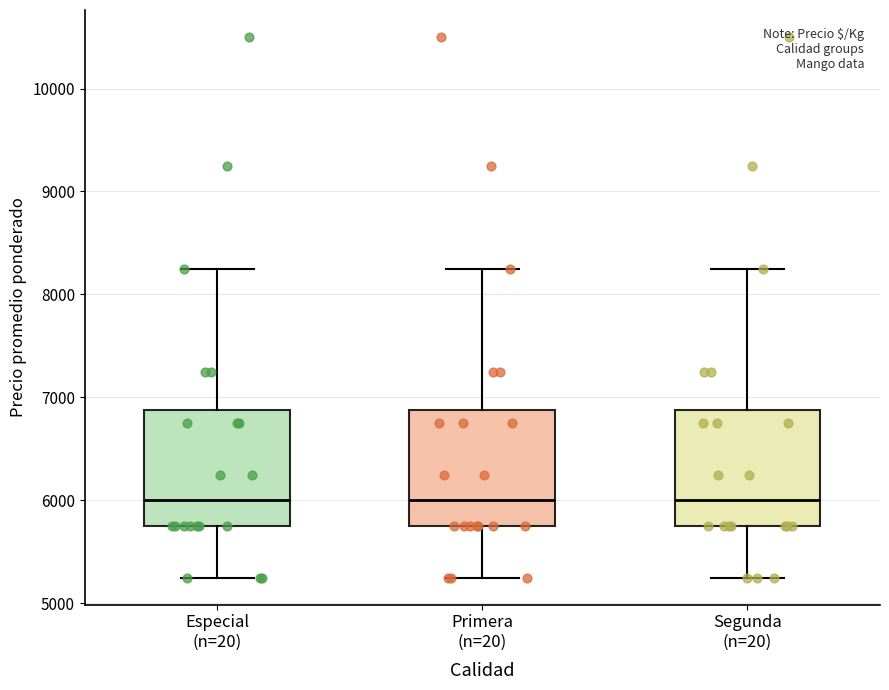

Reading left to right, transcribe this box plot: for each box, give where its median line is, the range the box spans, and where its two whiskers end, as read against the y-axis. The values are not printed on the chart, so give them approximately, as read against the axis.

Especial (n=20): median 6000, box 5800 to 6900, whiskers 5300 to 8300
Primera (n=20): median 6000, box 5800 to 6900, whiskers 5300 to 8300
Segunda (n=20): median 6000, box 5800 to 6900, whiskers 5300 to 8300